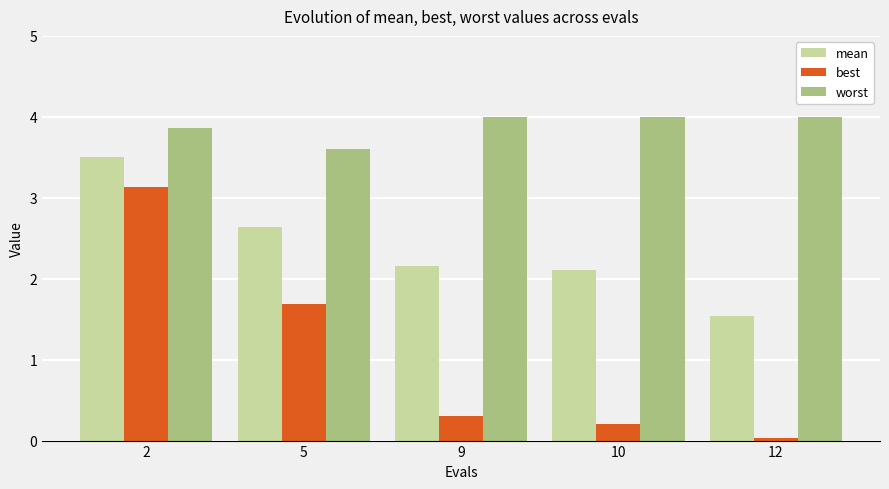

Which series has the widest spread of values?

best